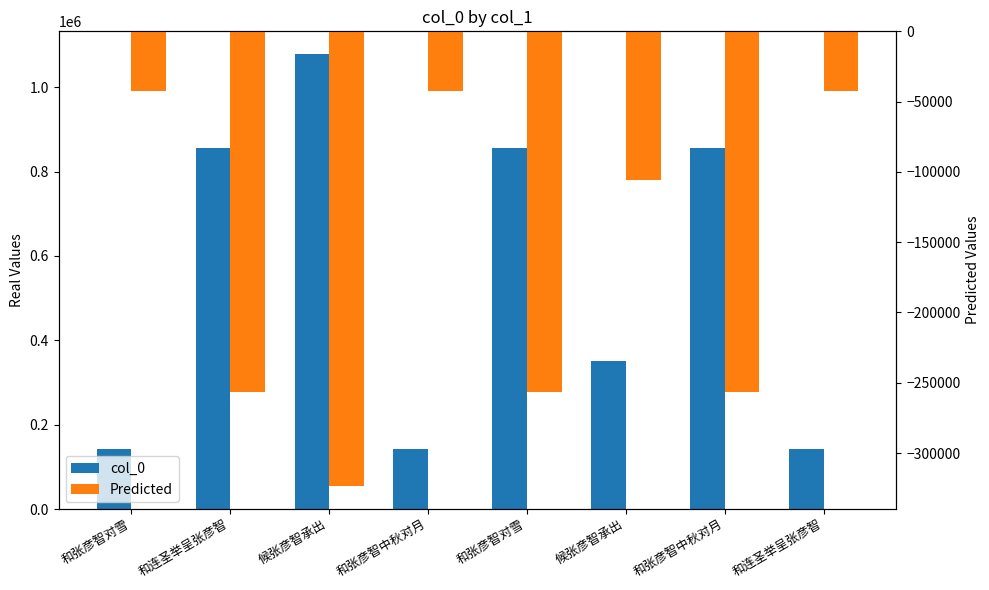

What is the sum of all col_0 values?

4426573.0